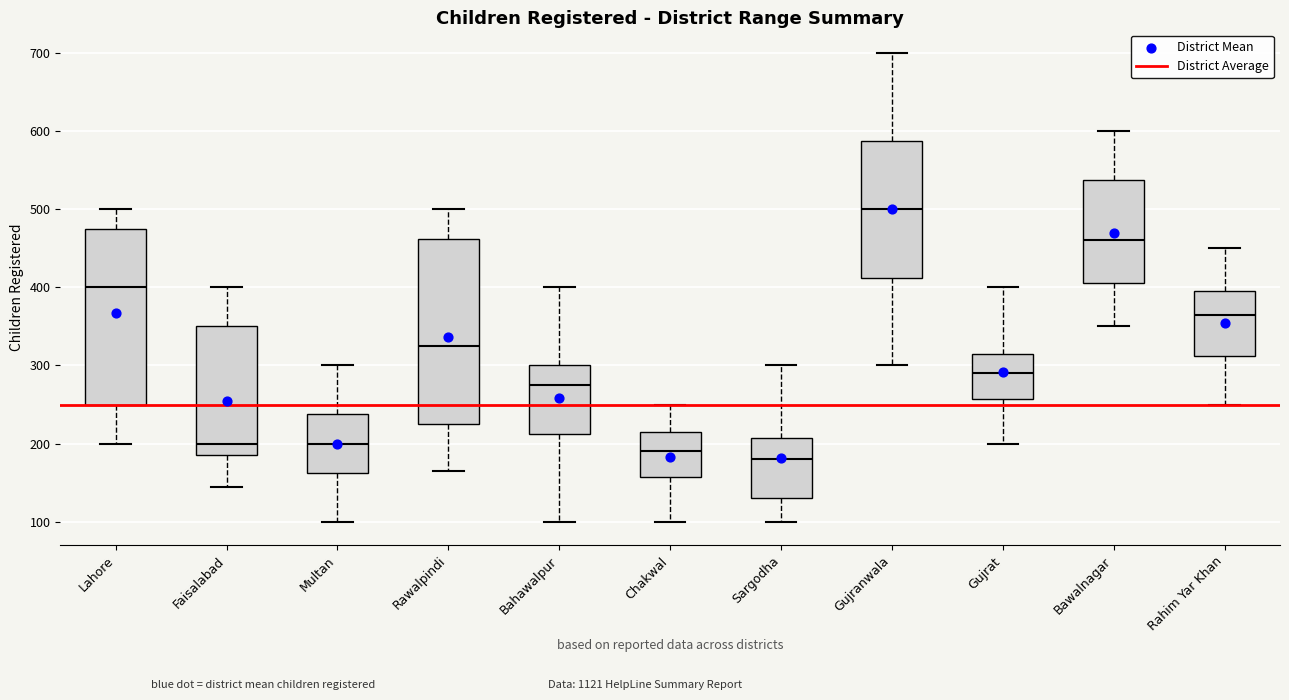

Reading left to right, read every box against the y-axis: the position of its median line, the range the box covers, and the ends of its whiskers. The values are not printed on the chart, so give them approximately, as read against the axis.

Lahore: median 400, box 250 to 480, whiskers 200 to 500
Faisalabad: median 200, box 190 to 350, whiskers 150 to 400
Multan: median 200, box 160 to 240, whiskers 100 to 300
Rawalpindi: median 330, box 230 to 460, whiskers 170 to 500
Bahawalpur: median 280, box 210 to 300, whiskers 100 to 400
Chakwal: median 190, box 160 to 220, whiskers 100 to 250
Sargodha: median 180, box 130 to 210, whiskers 100 to 300
Gujranwala: median 500, box 410 to 590, whiskers 300 to 700
Gujrat: median 290, box 260 to 320, whiskers 200 to 400
Bawalnagar: median 460, box 410 to 540, whiskers 350 to 600
Rahim Yar Khan: median 370, box 310 to 400, whiskers 250 to 450